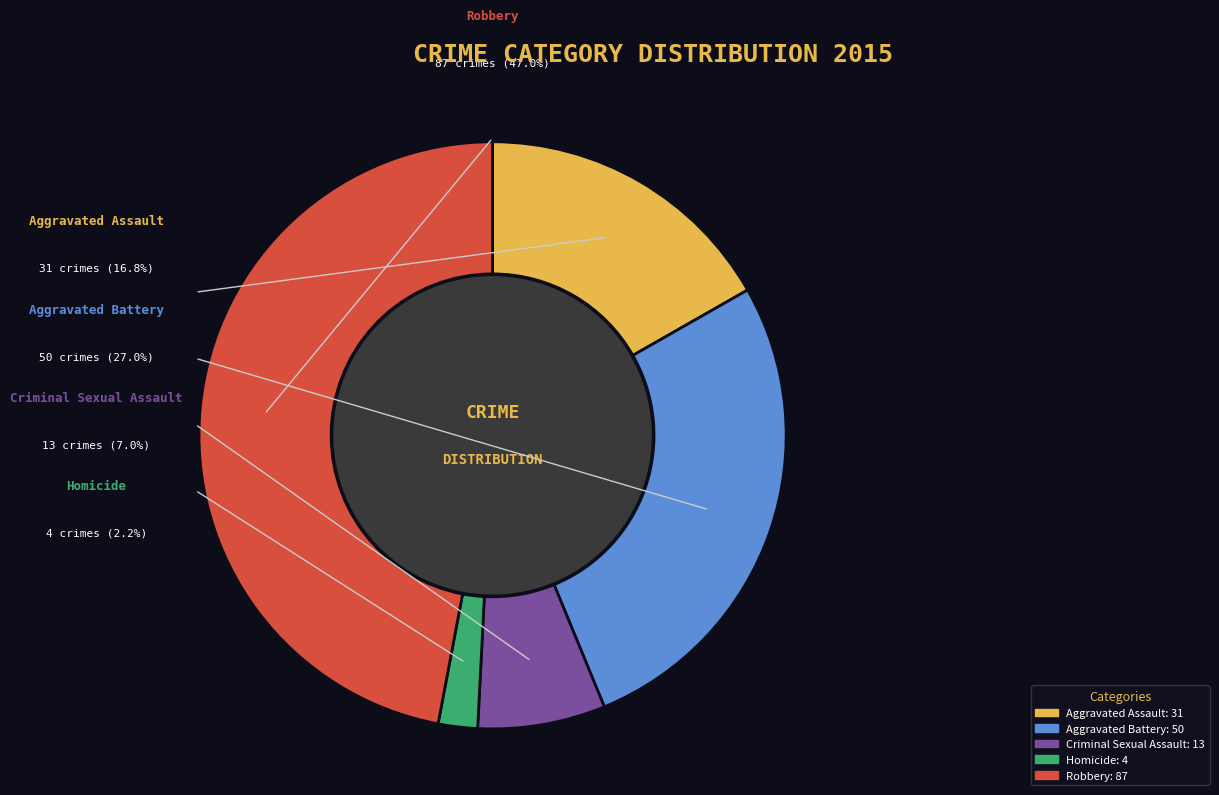

What percentage is the Criminal Sexual Assault slice, to the nearest percent?

7%